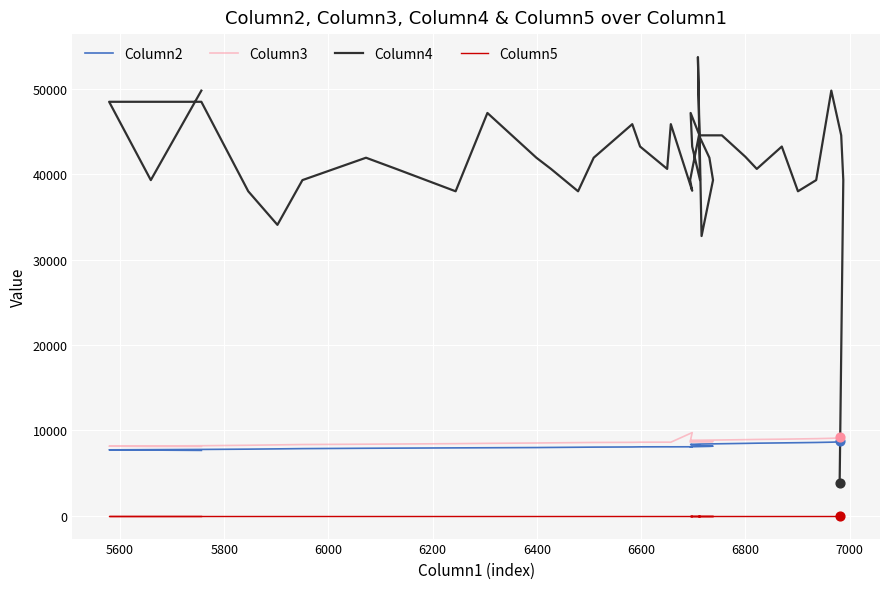

Is the value of Column4 at 19 greater than the value of Column2 at 31?

Yes